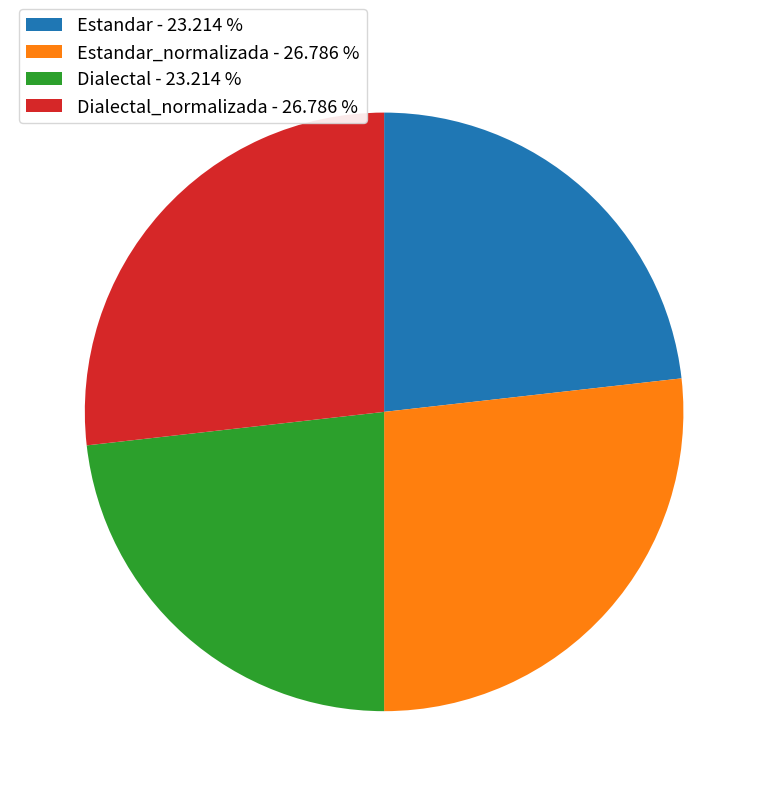

How many slices are in this pie chart?

4